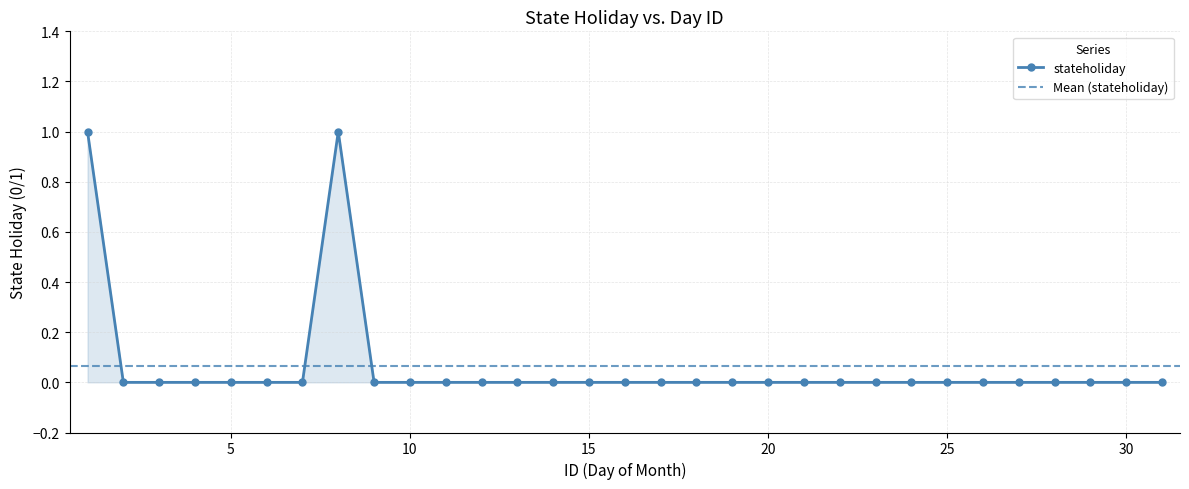

What is the difference between the maximum and second lowest values?

1